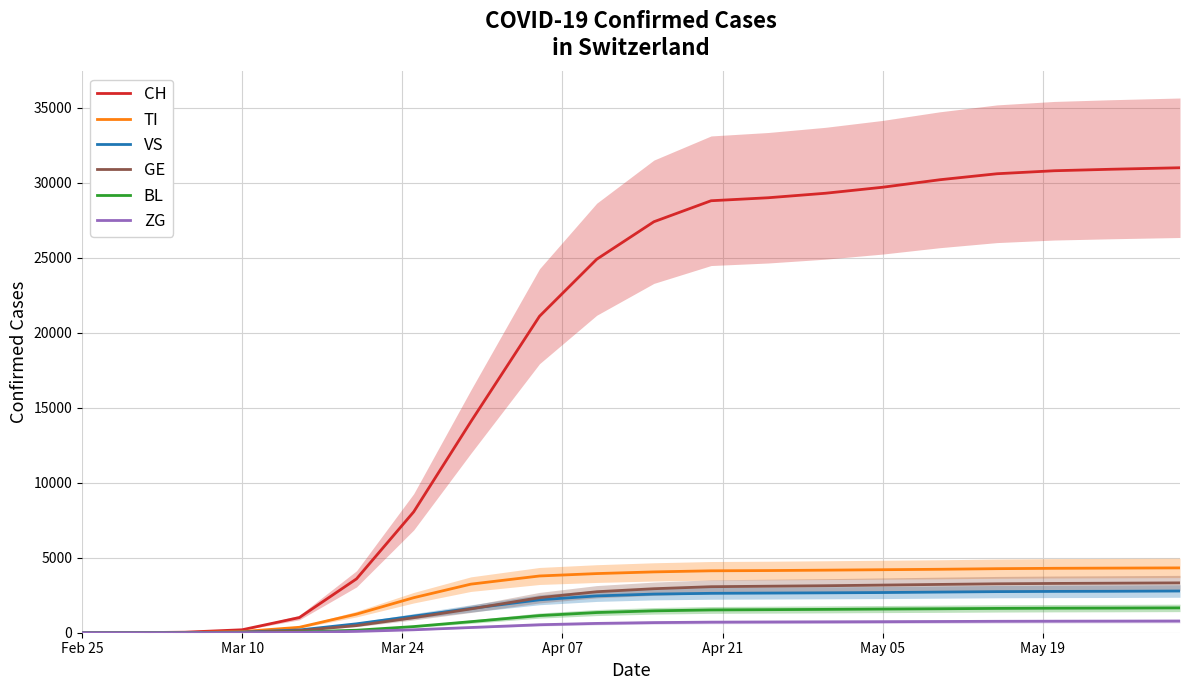

What is the highest value of the ZG series?

779